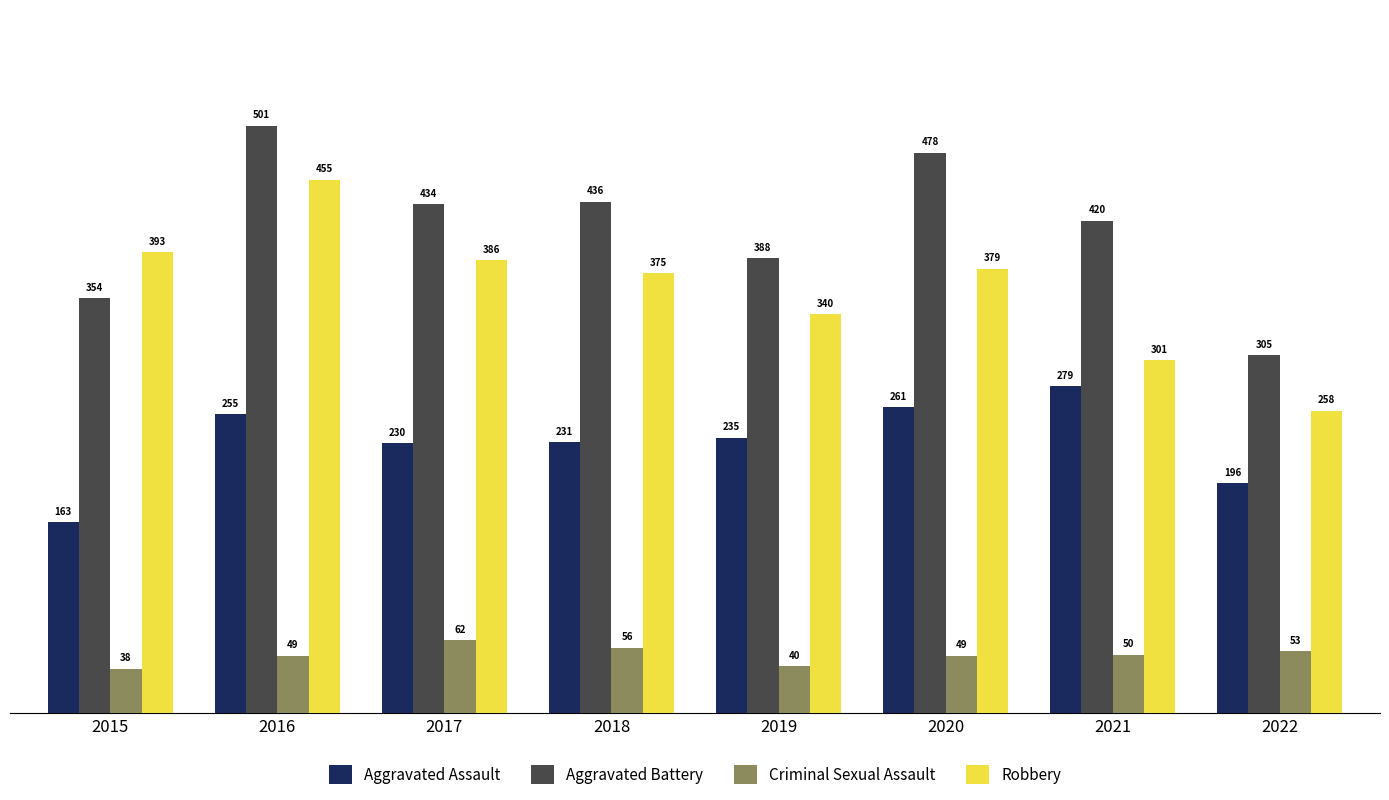

At how many categories does at least one series exceed 498?

1